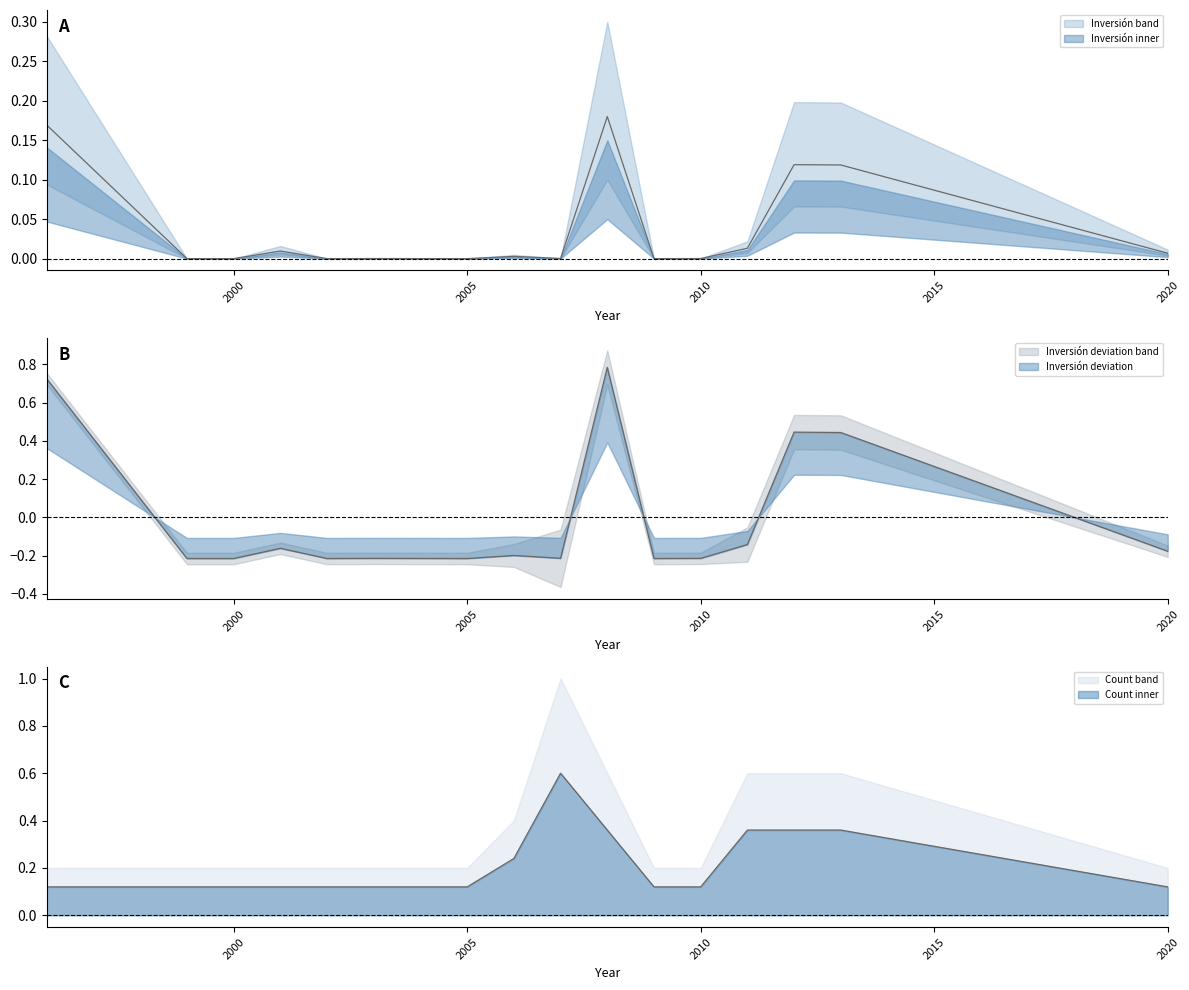

Reading left to right, extract all data points from this chart.

Inversión (MMU$): 0.2	0.0	0.0	0.0	0.0	0.0	0.0	0.0	0.0	0.2	0.0	0.0	0.0	0.1	0.1	0.0
Count: 0.1	0.1	0.1	0.1	0.1	0.1	0.1	0.2	0.6	0.4	0.1	0.1	0.4	0.4	0.4	0.1